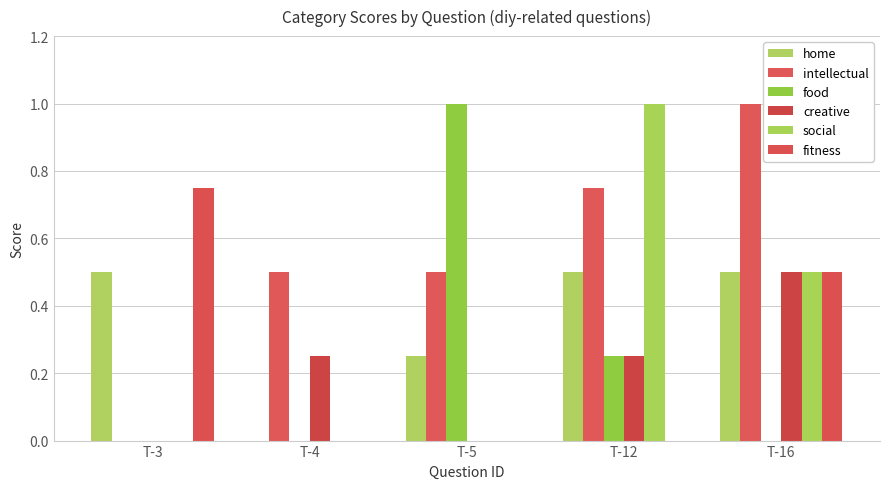

The food series shows 0.1 at T-12. True or false?

False